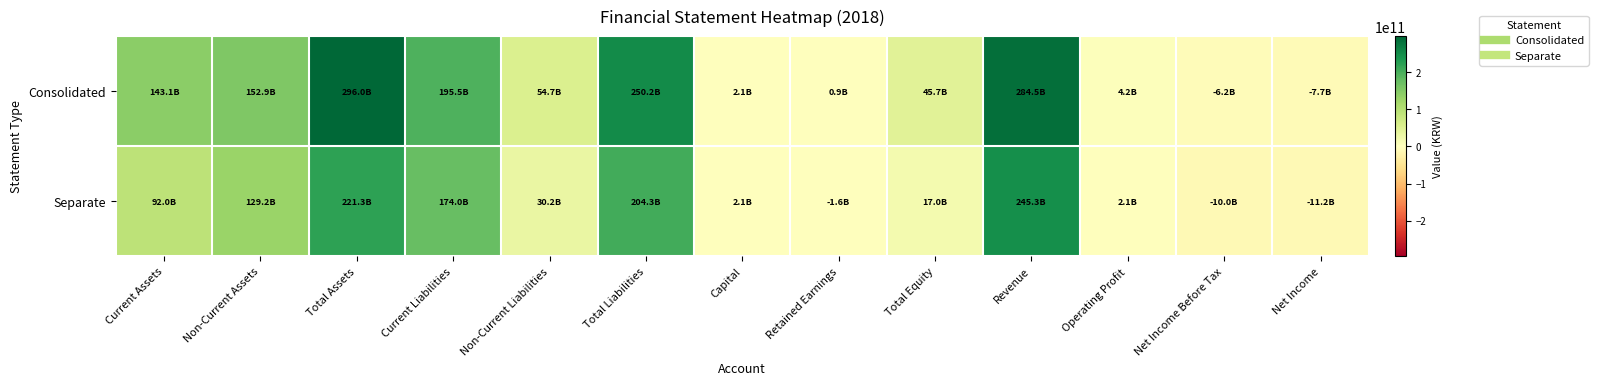

Between Current Liabilities and Revenue, which series saw the biggest shift?

Consolidated